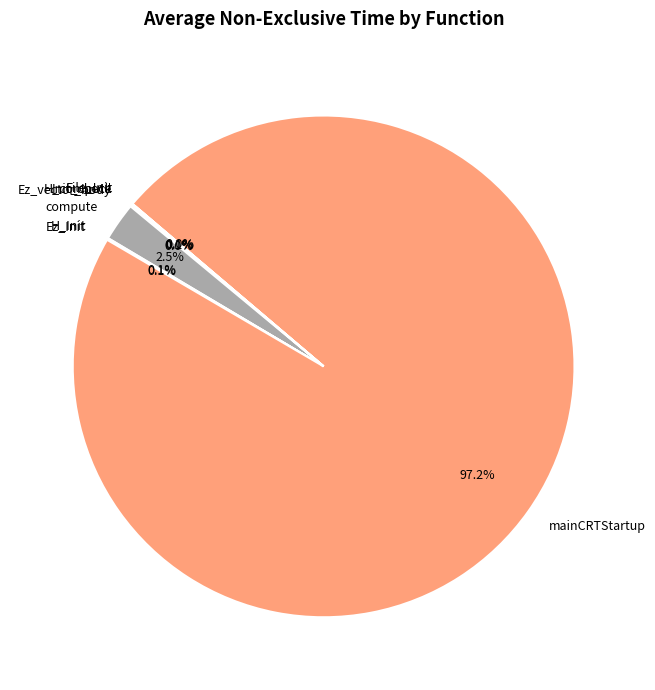

Which category has the biggest portion of the pie?

mainCRTStartup